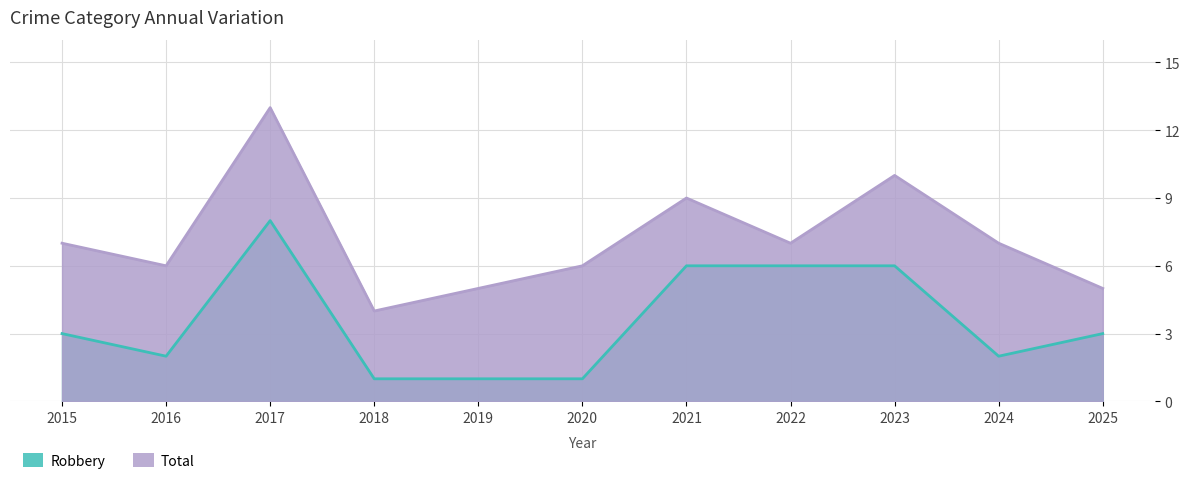

Between 2018 and 2025, which series saw the biggest shift?

Robbery